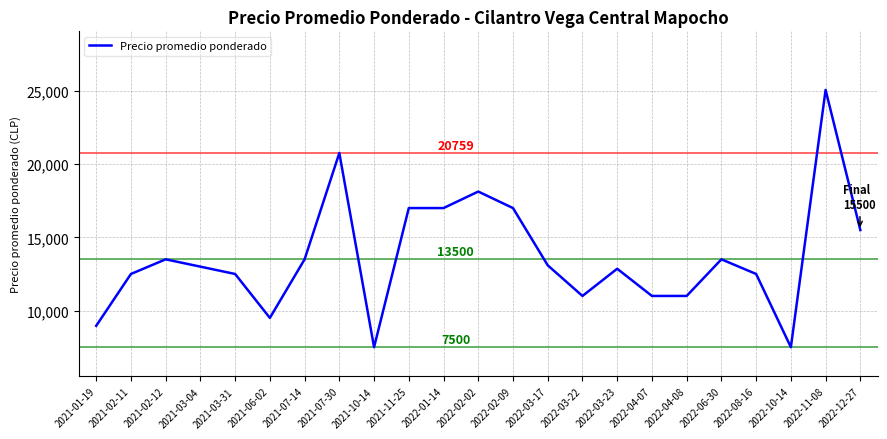

What position from the right is 2021-03-04?

20